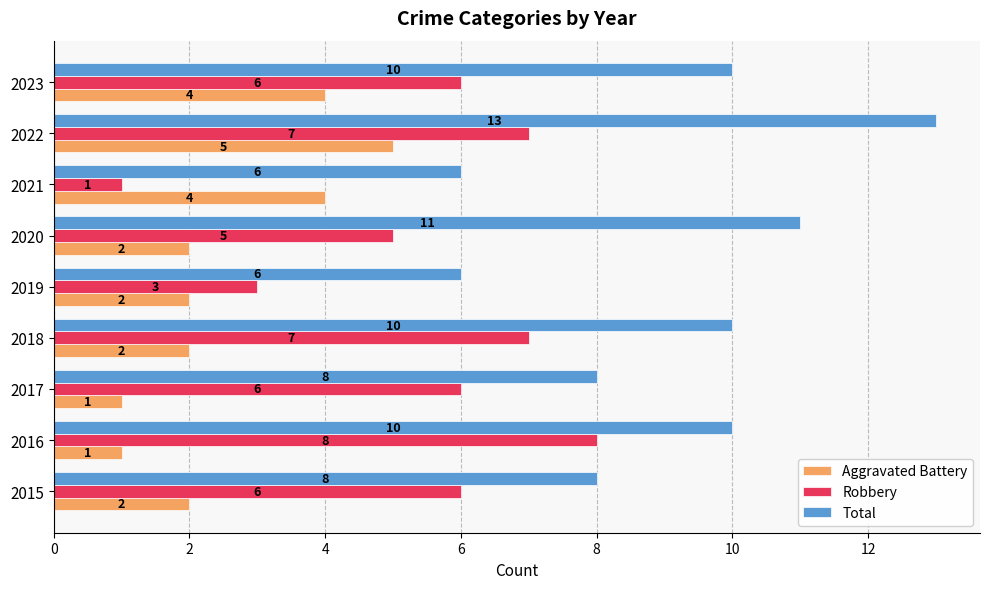

At which category is the sum across all series the highest?

2022